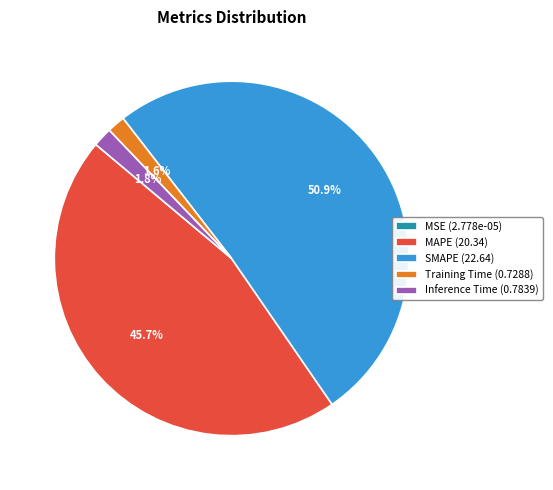

What is the total percentage of Training Time (0.7288) and SMAPE (22.64)?

52.5%